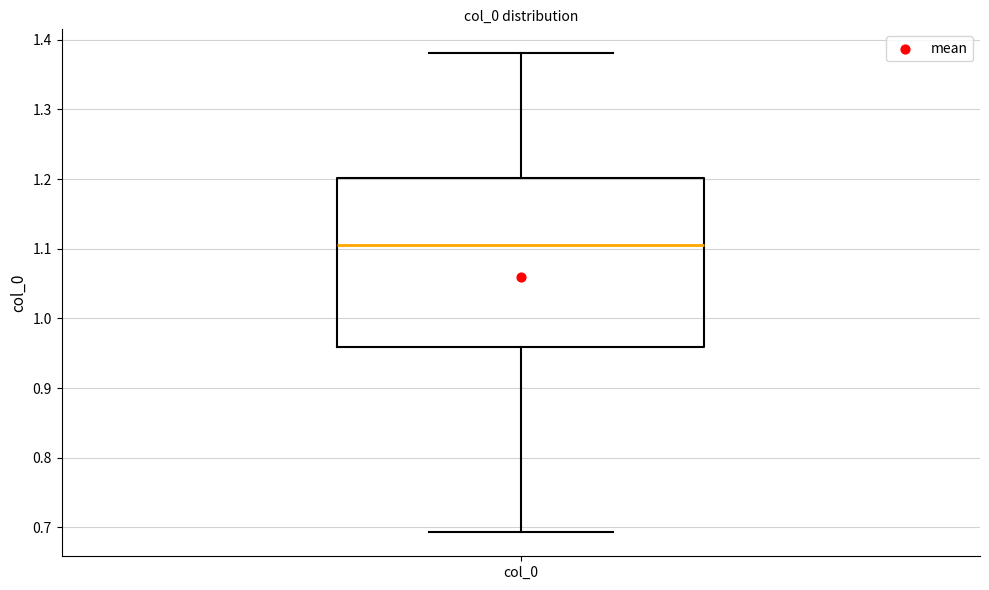

Where is the lower edge of the box for col_0 on the y-axis? The values are not printed on the chart, so give them approximately, as read against the axis.

0.96